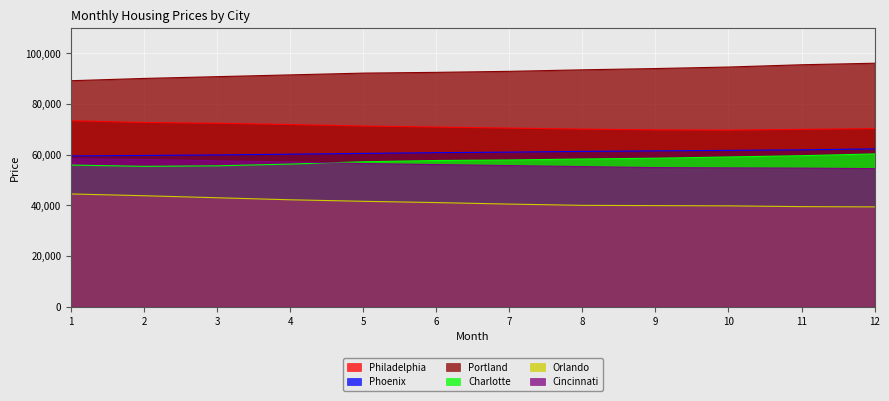

Where does the Phoenix series first go above 61000?

8